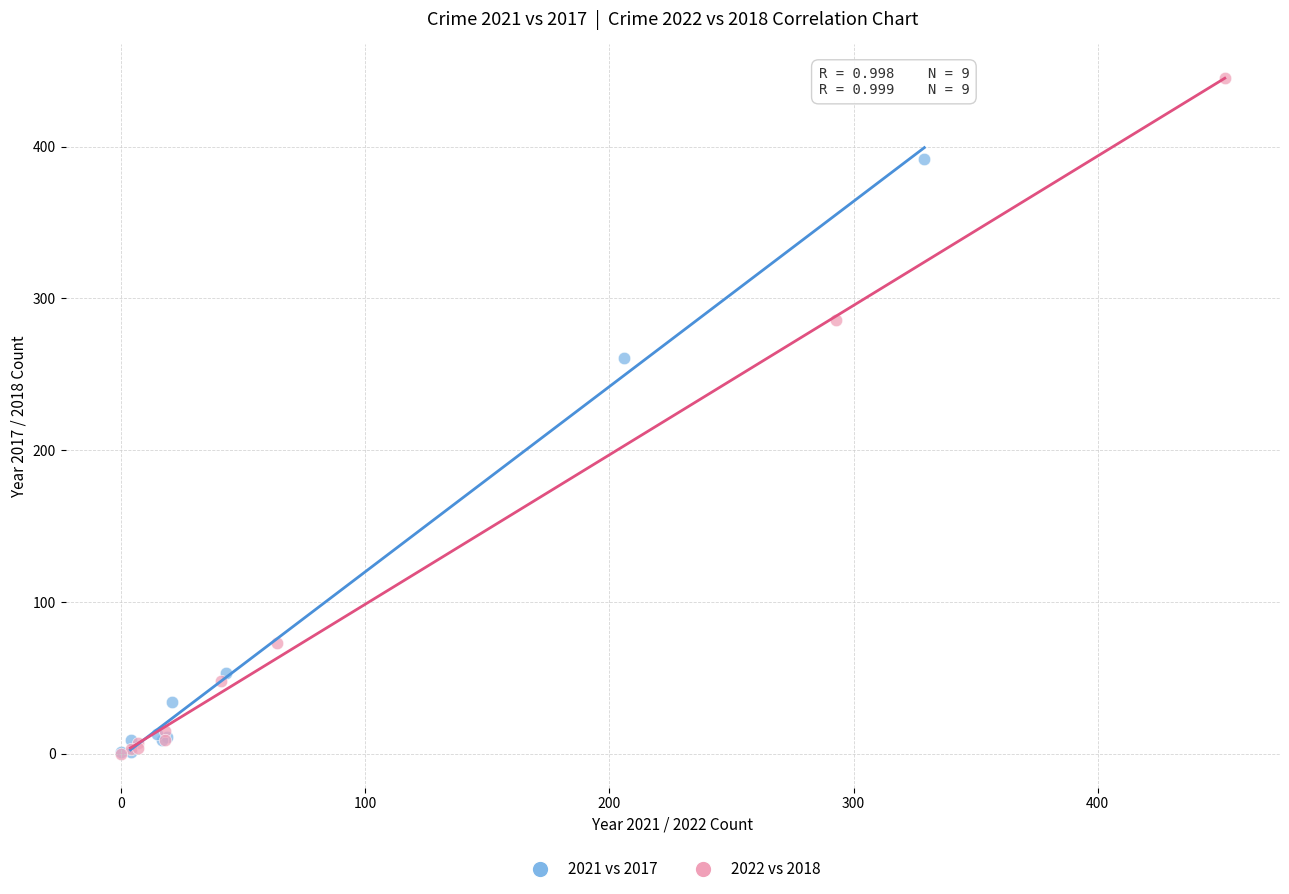

Which series contains the highest Y value?

2022 vs 2018